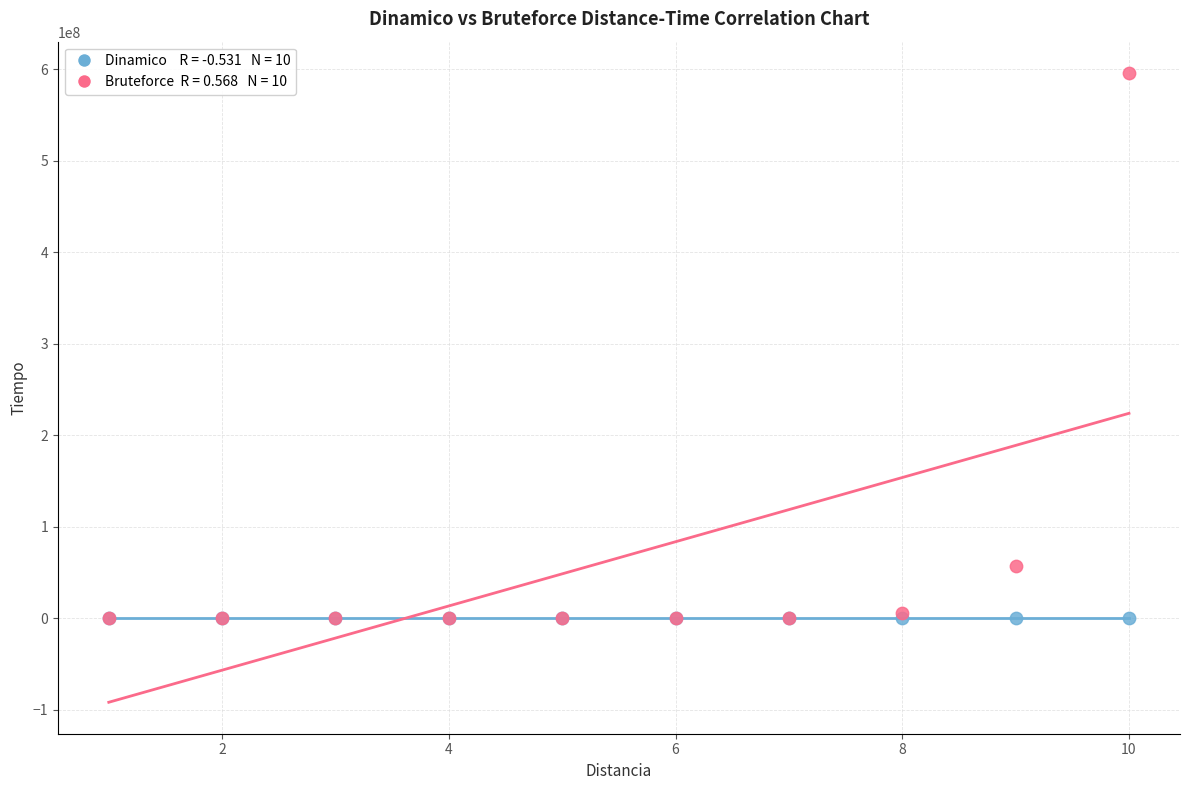

Across all series, what Y value is closest to 297905653?

56868517